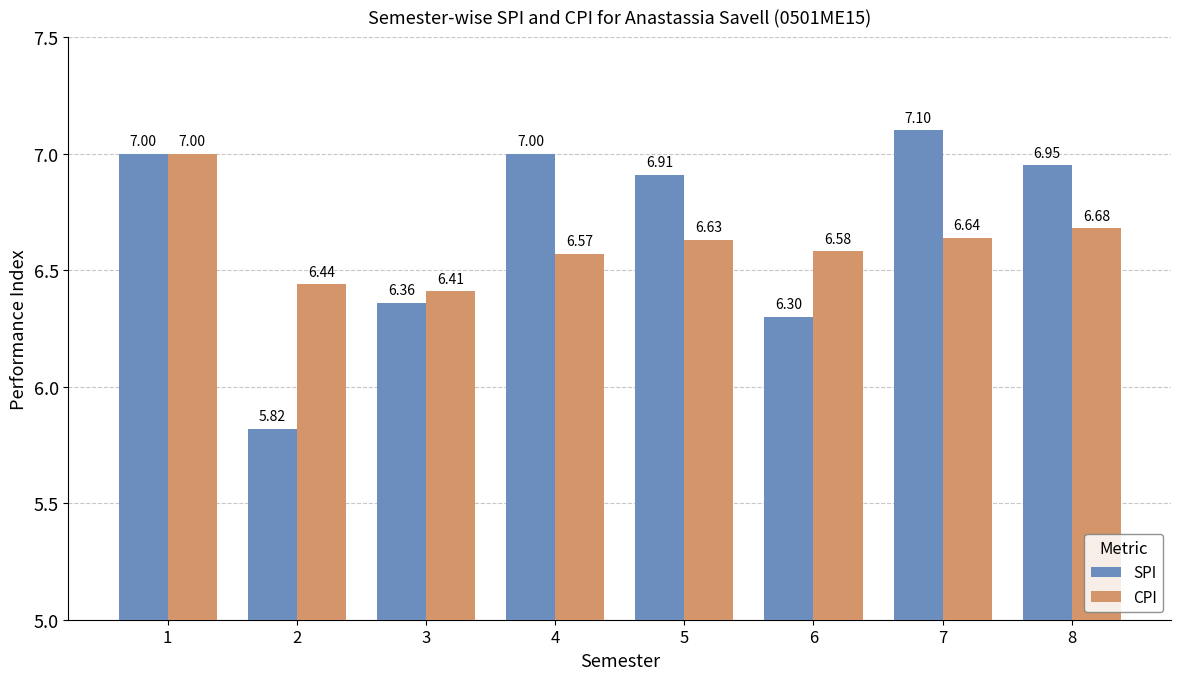

How many groups of bars are there?

8